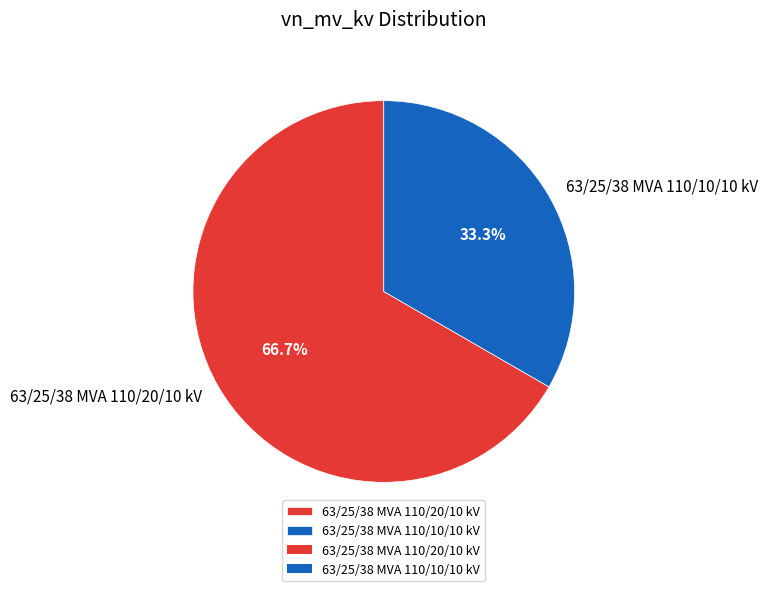

What percentage do 63/25/38 MVA 110/20/10 kV and 63/25/38 MVA 110/10/10 kV together represent?

100.0%